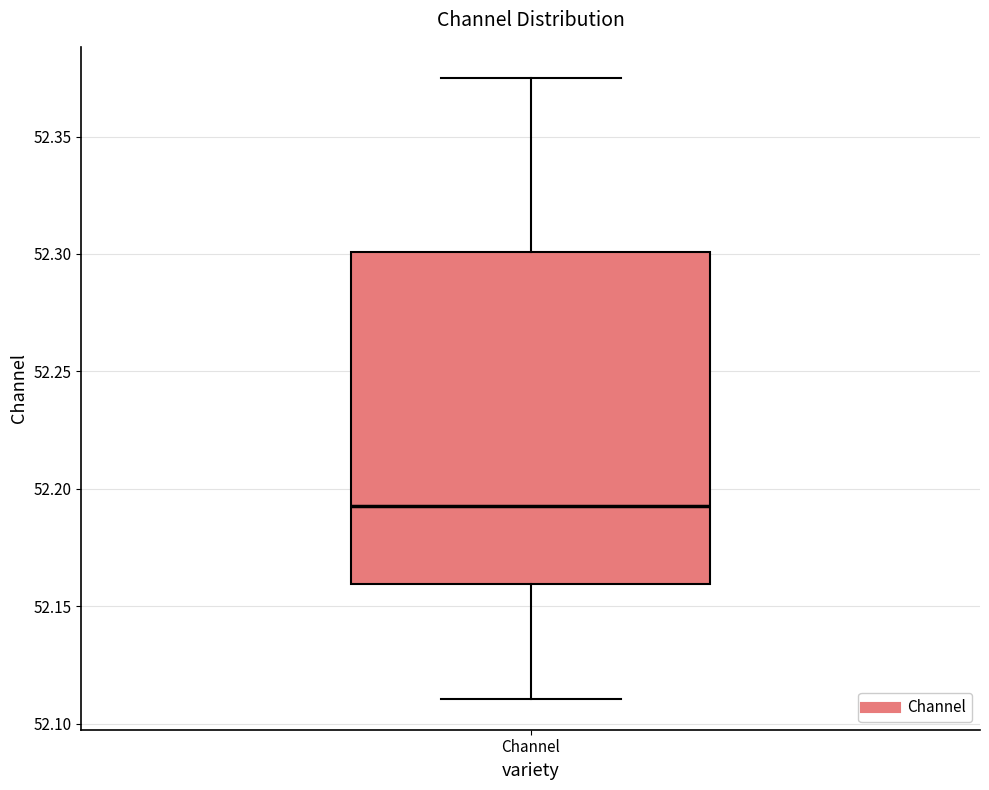

Transcribe this box plot: give where the median line is, the range the box spans, and where the two whiskers end, as read against the y-axis. The values are not printed on the chart, so give them approximately, as read against the axis.

median 52.195, box 52.160 to 52.300, whiskers 52.110 to 52.375